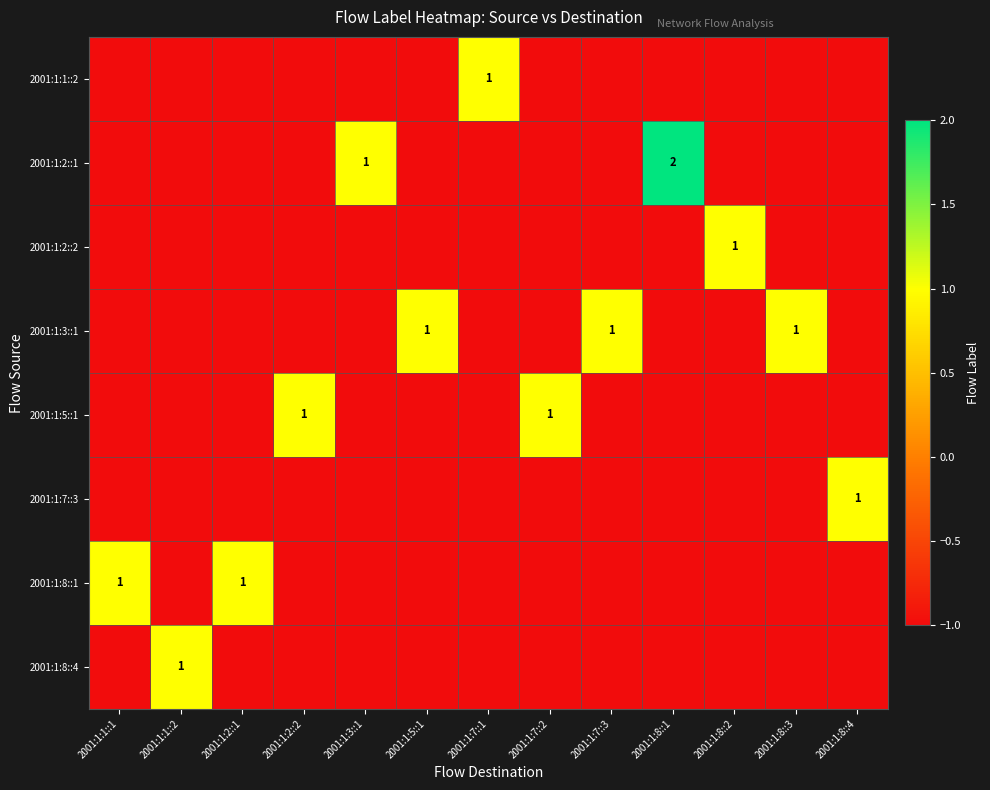

Rank the series by their maximum value, from highest to lowest.

2001:1:2::1, 2001:1:1::2, 2001:1:2::2, 2001:1:3::1, 2001:1:5::1, 2001:1:7::3, 2001:1:8::1, 2001:1:8::4